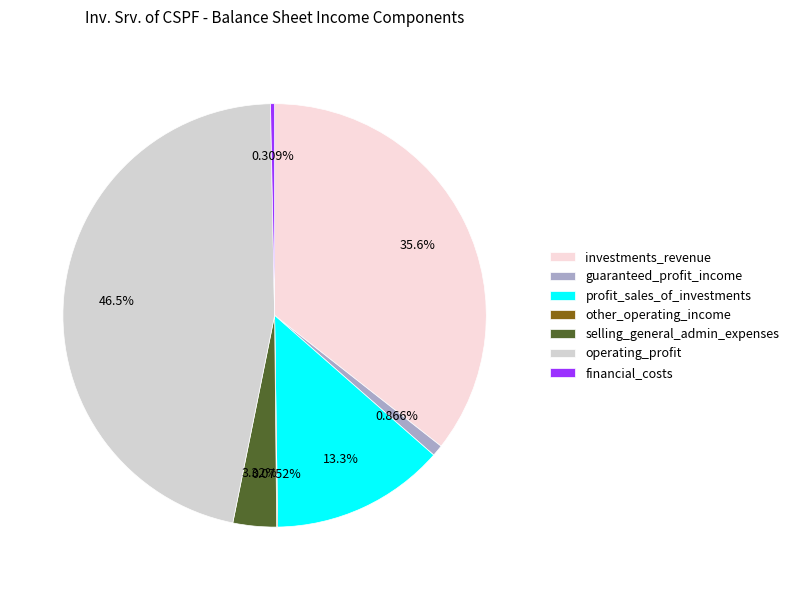

Does selling_general_admin_expenses account for over 50% of the chart?

No